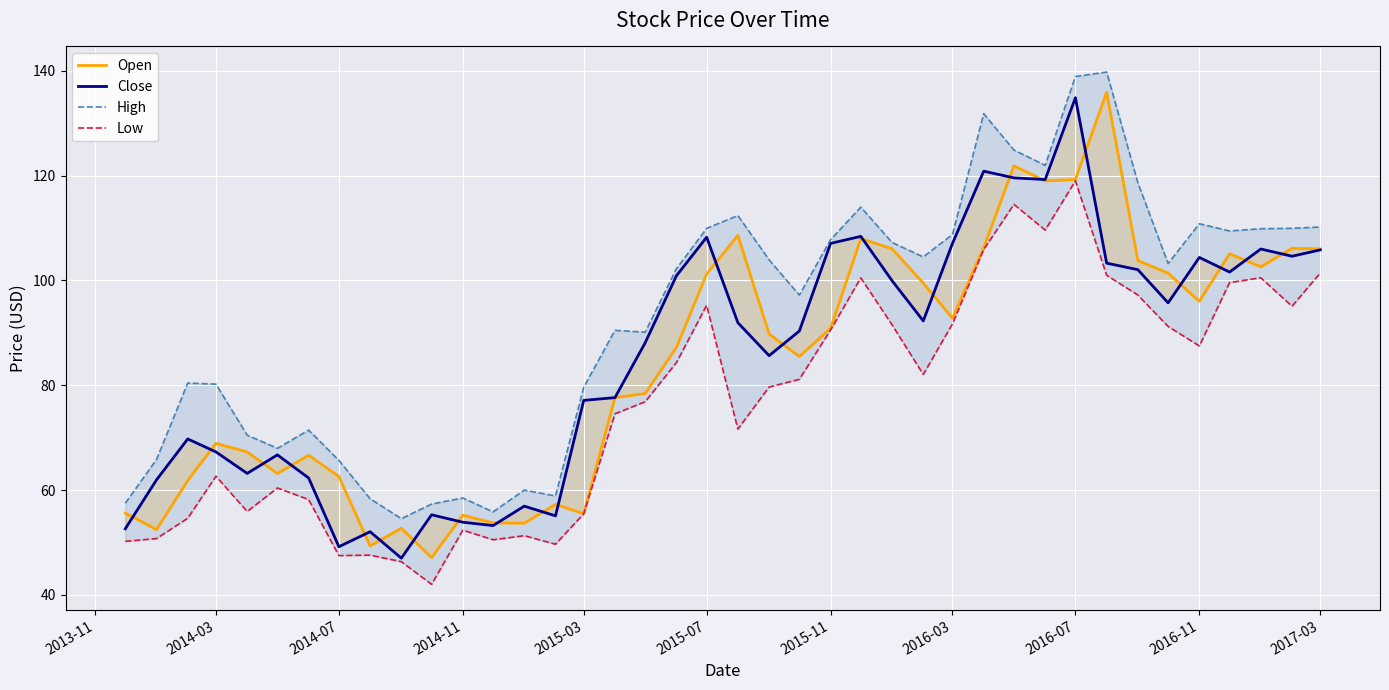

In Open, how many points are lower than both neighbors (excluding endpoints)?

11